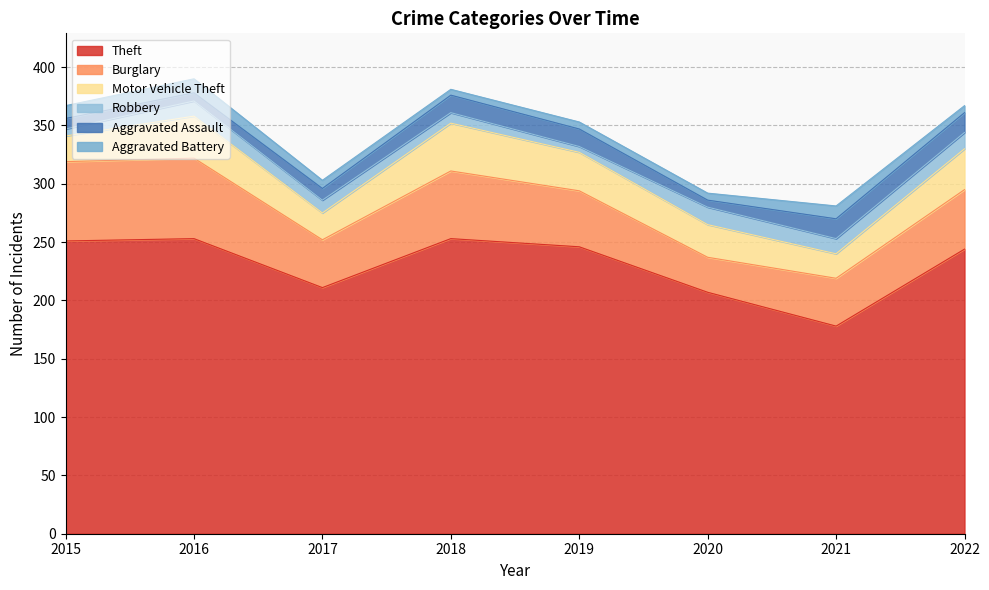

What are all the series names shown in the legend?

Theft, Burglary, Motor Vehicle Theft, Robbery, Aggravated Assault, Aggravated Battery